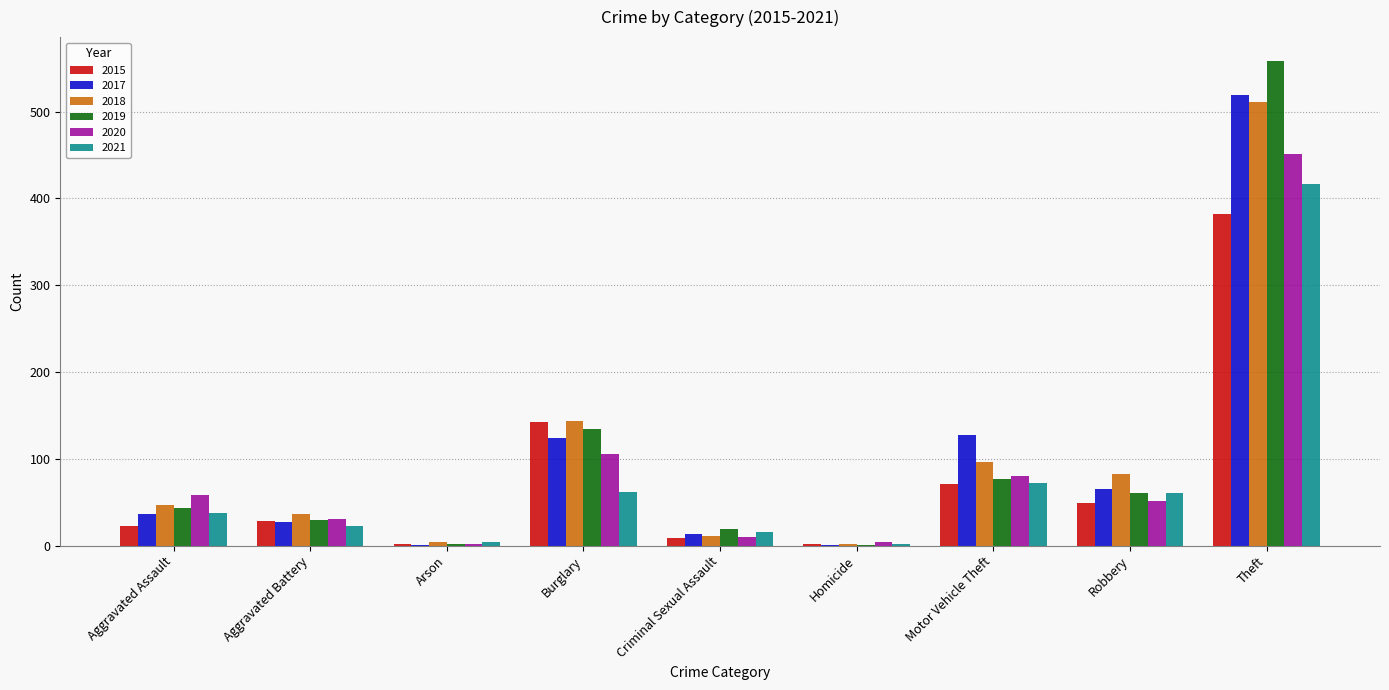

What is the sum of all 2019 values?

925